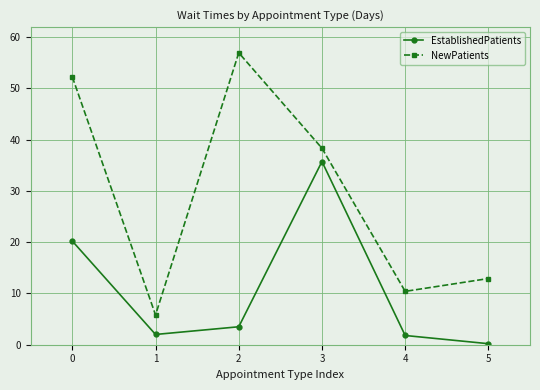

Is the value of NewPatients at 1 greater than the value of EstablishedPatients at 1?

Yes